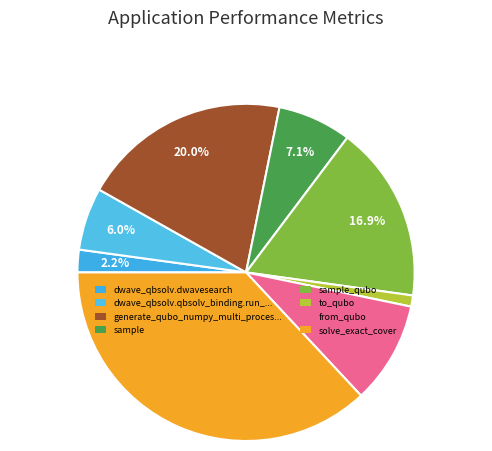

How many slices are in this pie chart?

8